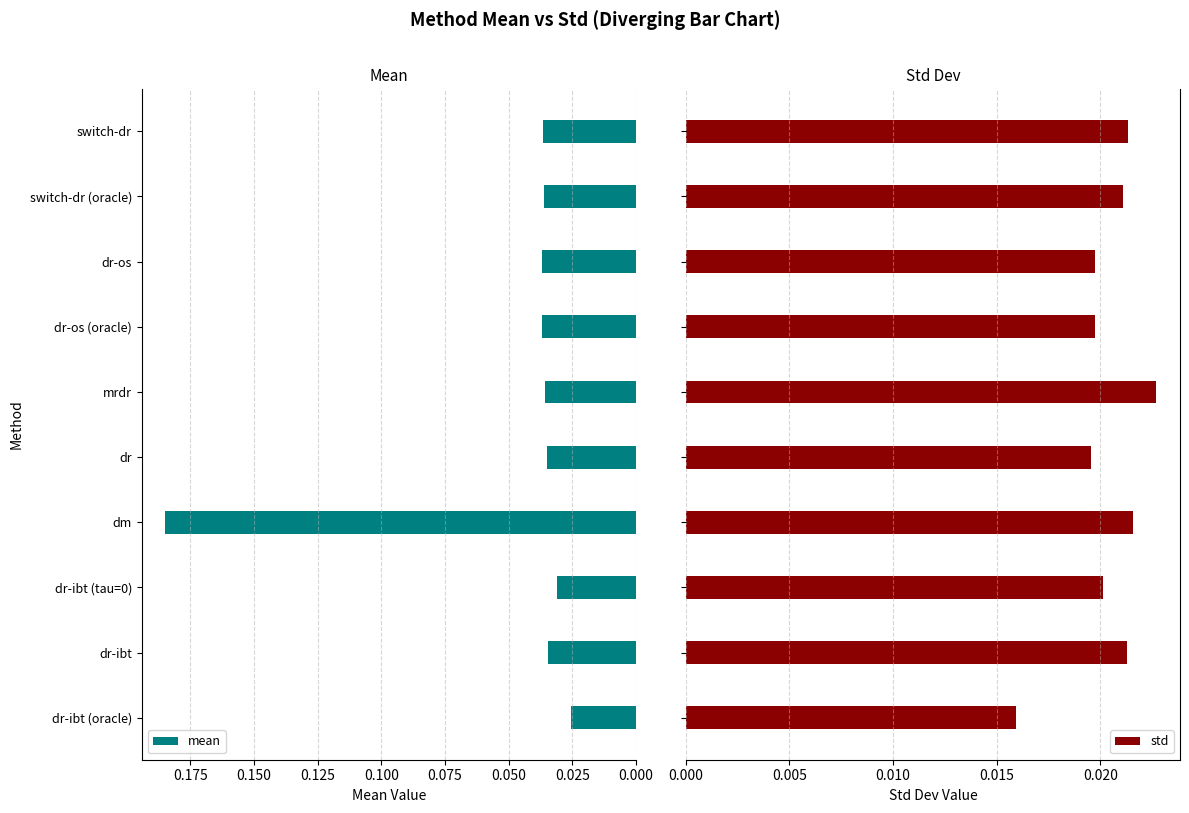

Which category has the lowest value in the mean series?

dr-ibt (oracle)